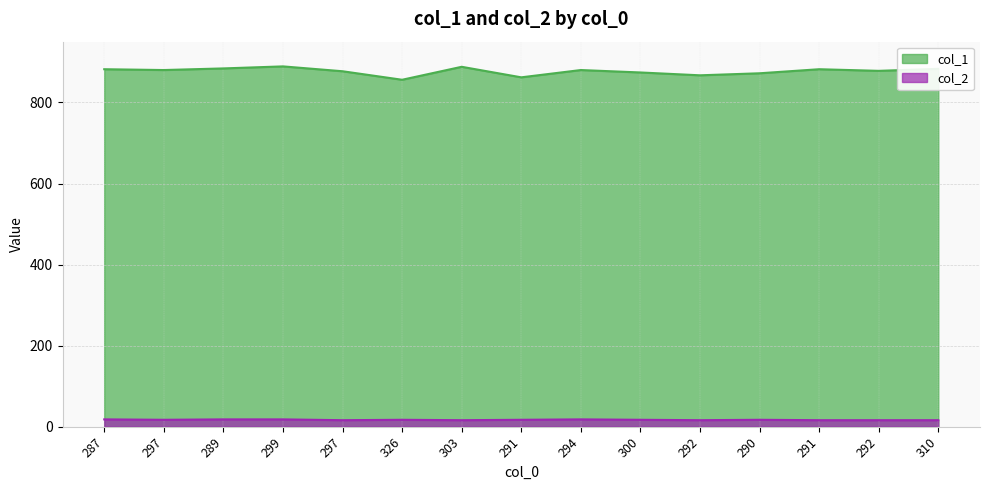

What is the label of the 12th point from the right?

299